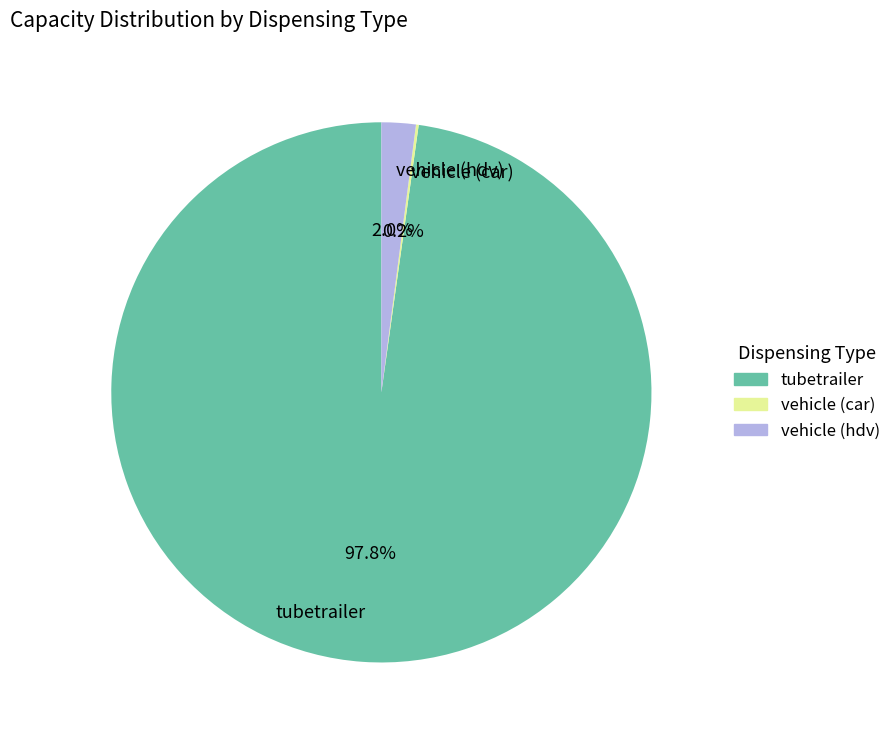

Is tubetrailer the majority of the pie?

Yes